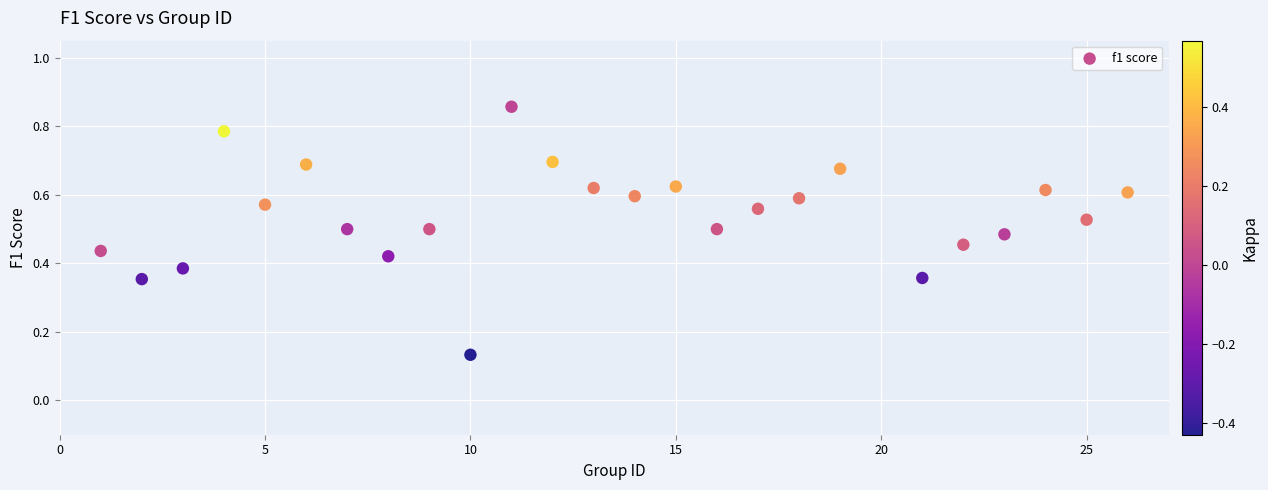

What is the range of X values (max minus min)?

25.0